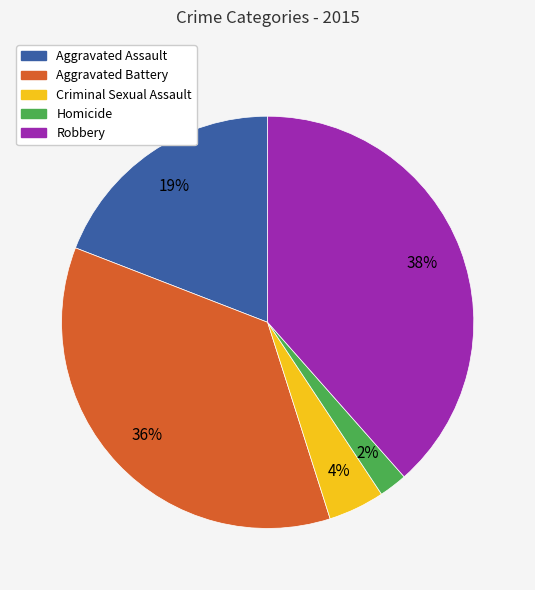

To the nearest percent, what is the difference between the largest and smallest slice percentages?

36%